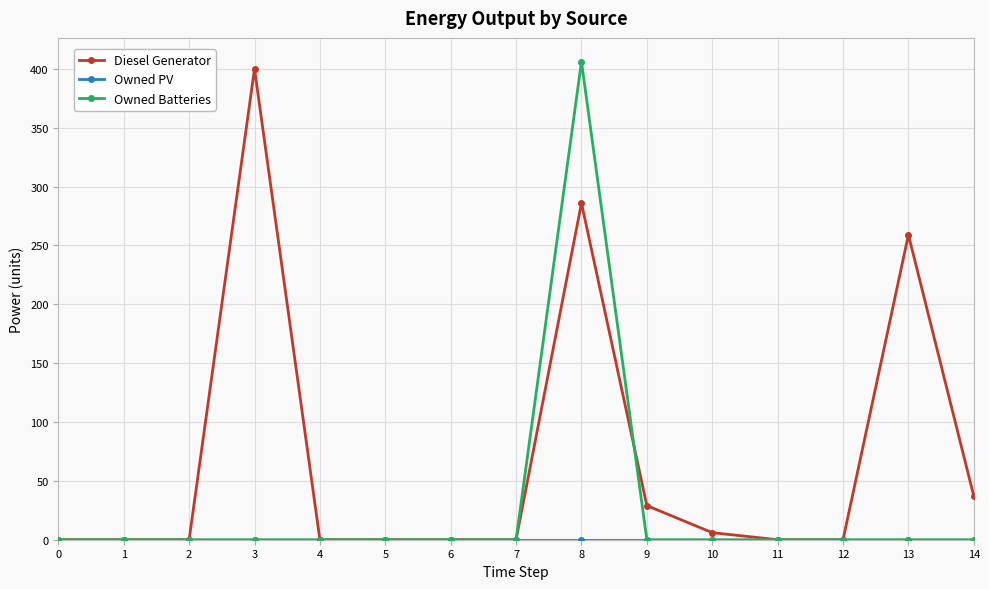

What is the sum of the Owned Batteries values at 8 and 14?

406